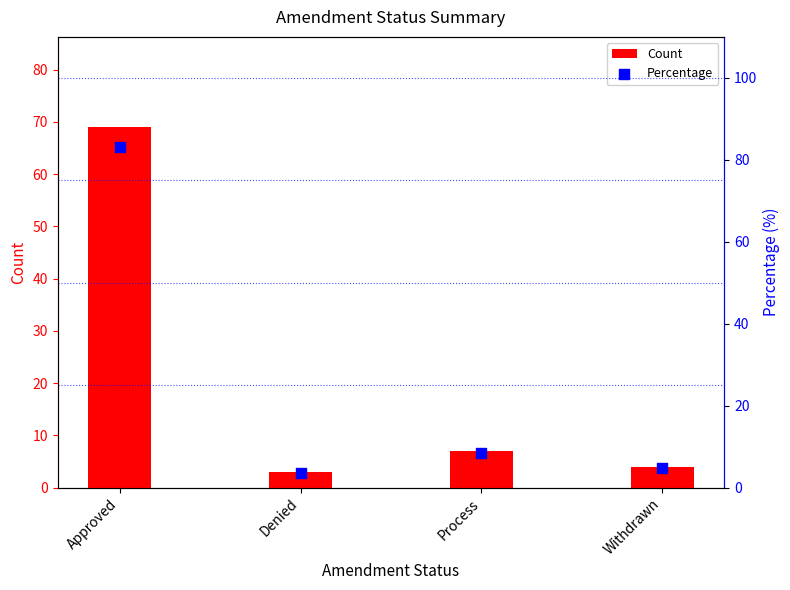

What are all the series names shown in the legend?

Count, Percentage